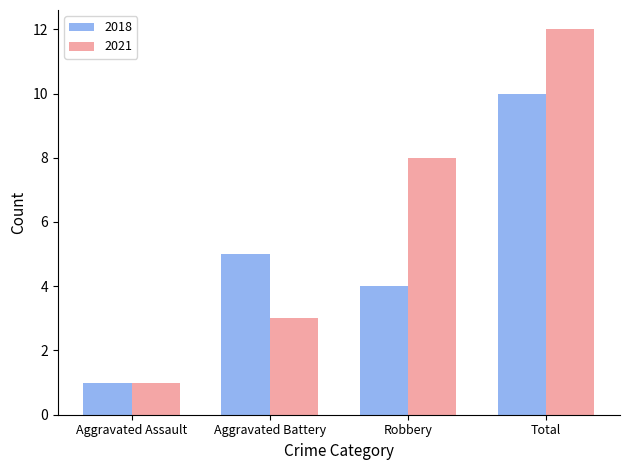

What value does the 2018 series have at Robbery?

4